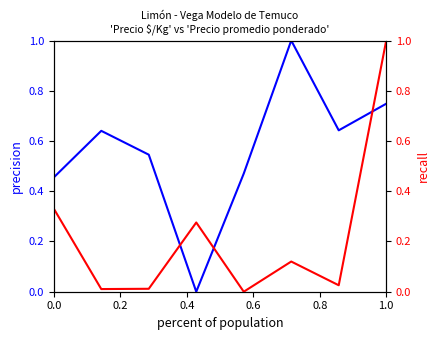

Where is Precio $/Kg nearest to the value 0?

0.6